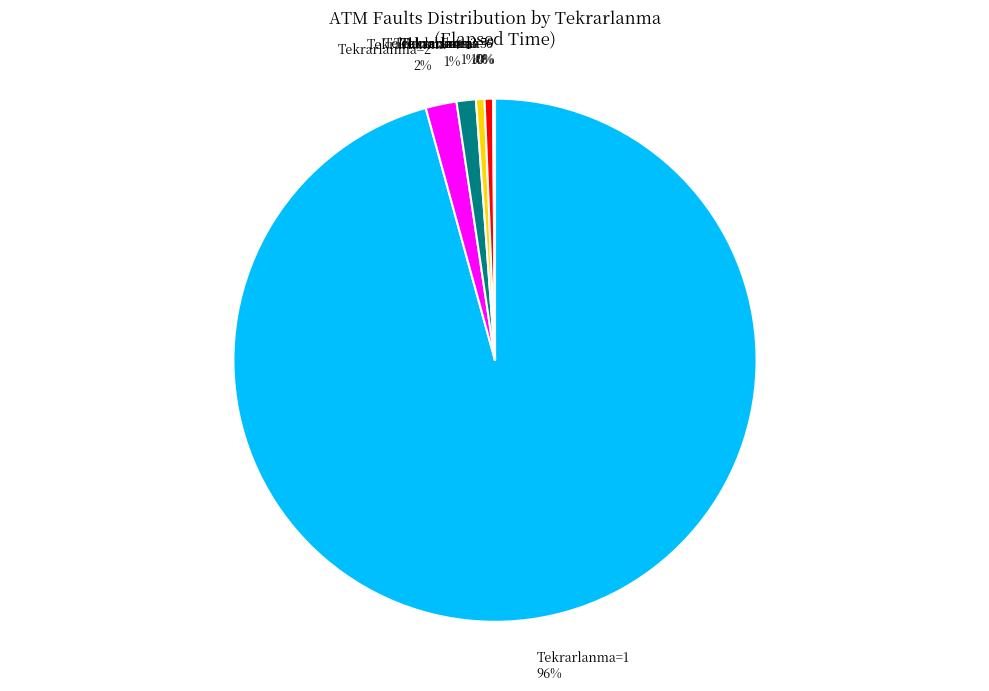

Is Tekrarlanma=5 the majority of the pie?

No